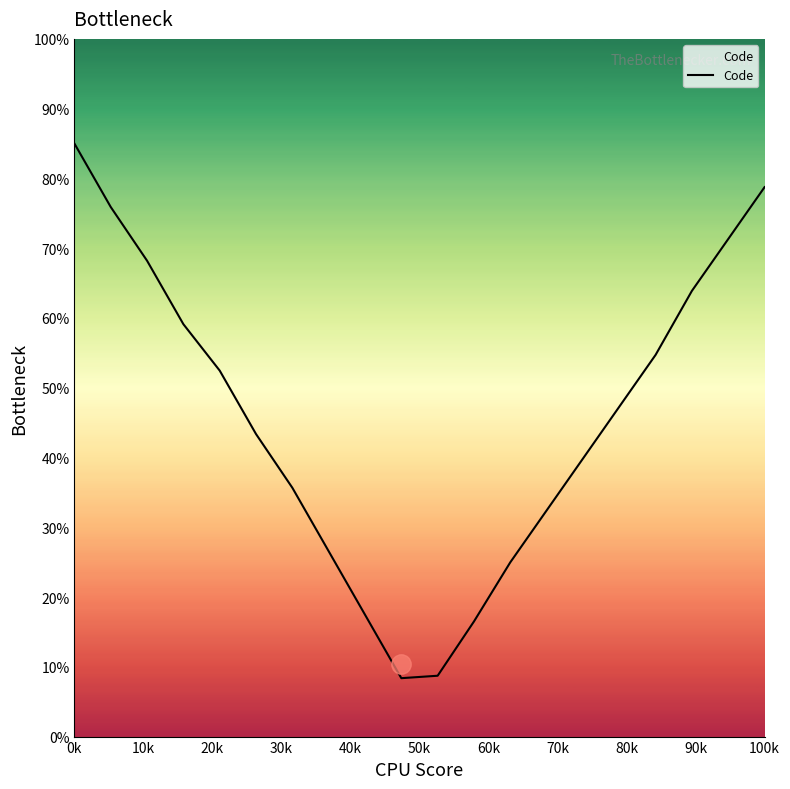

What is the minimum value shown in the chart?

8.4